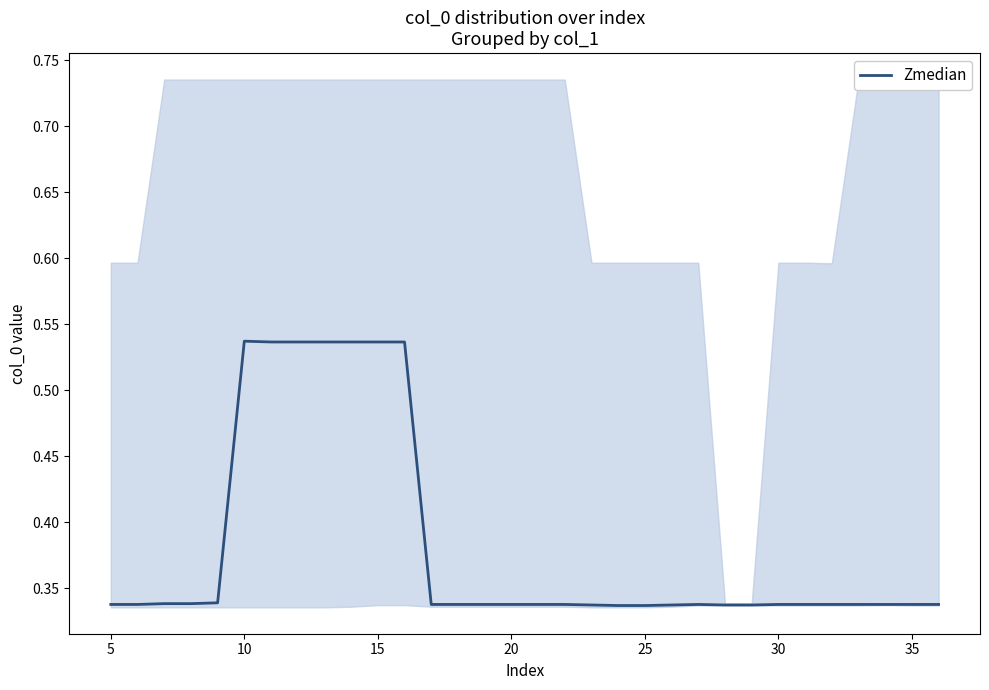

What is the difference between the maximum and minimum values?

0.2